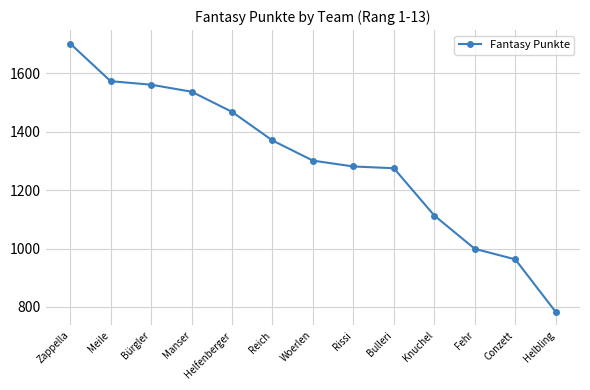

Reading right to left, transcribe all the data shown in this chart.

783	963	999	1113	1275	1281	1301	1370	1468	1537	1561	1573	1702